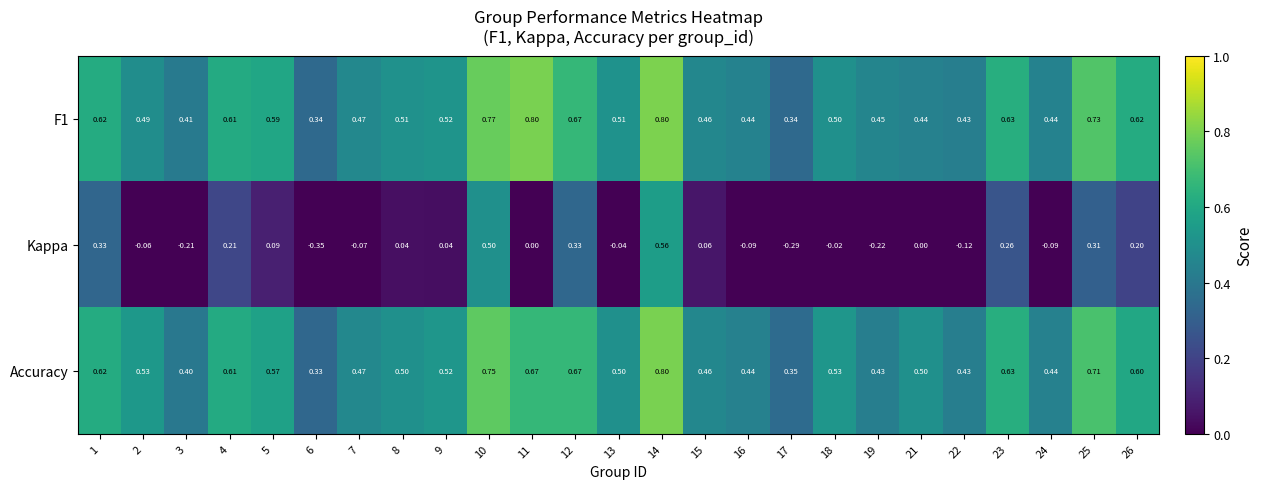

Which series has the widest spread of values?

Kappa